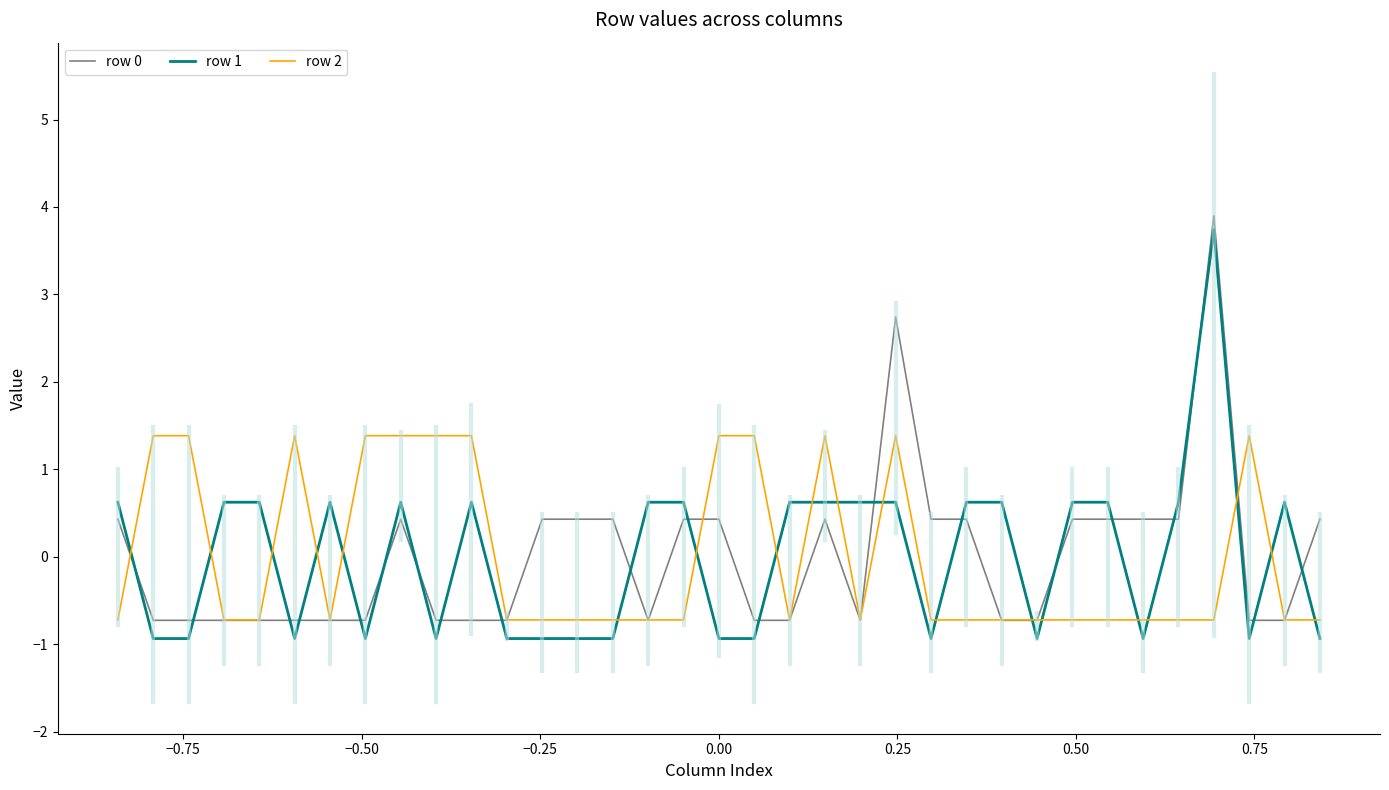

How many intersections are there between row 0 and row 1?

21